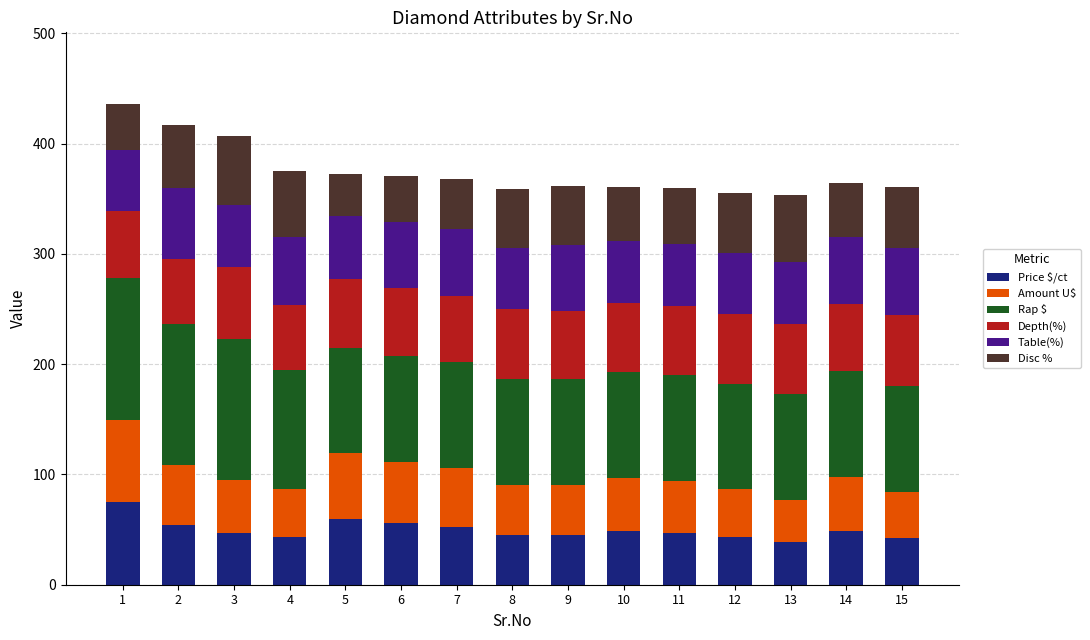

What is the total value across all series at 12?

355.6